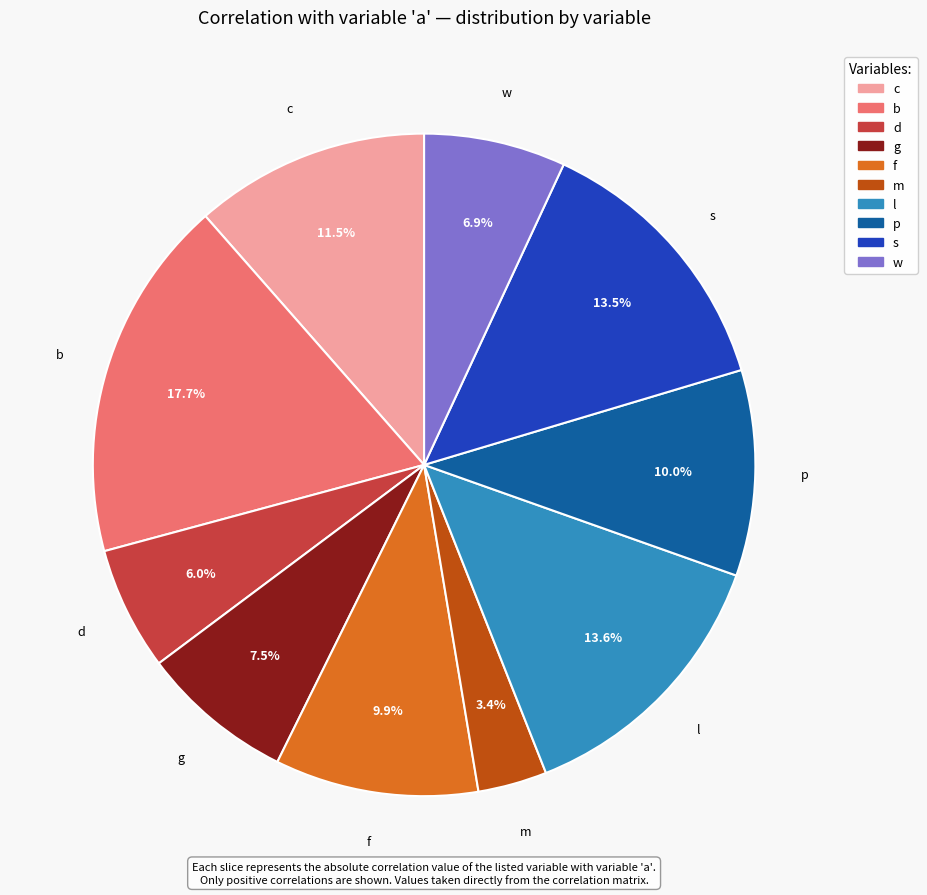

What percentage is the p slice, to the nearest percent?

10%